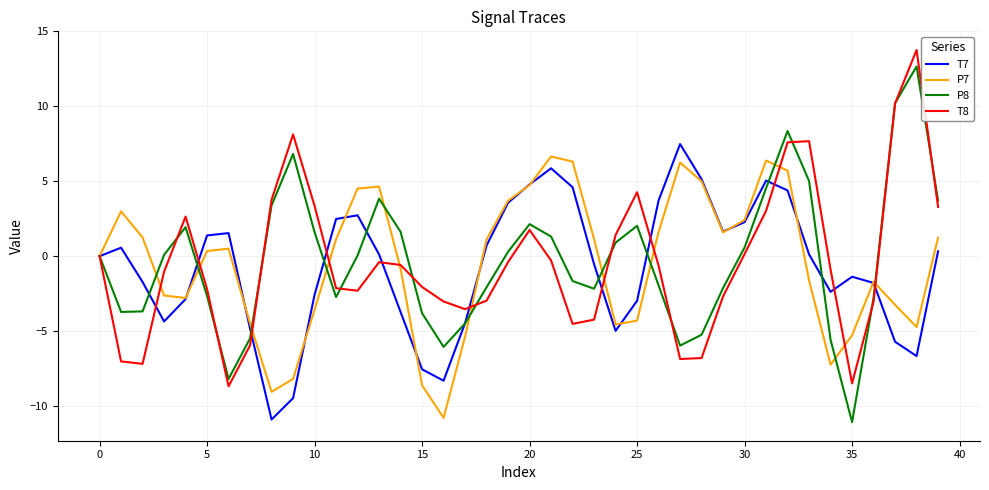

What is the highest value of the P8 series?

12.7